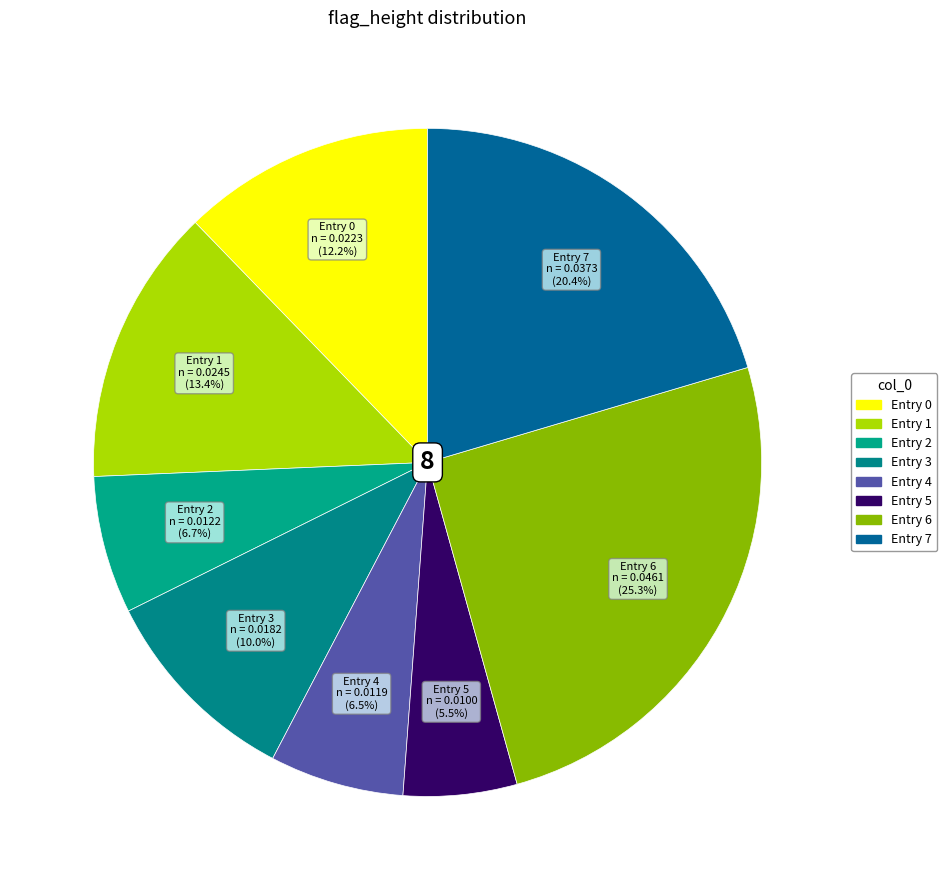

How many slices are in this pie chart?

8